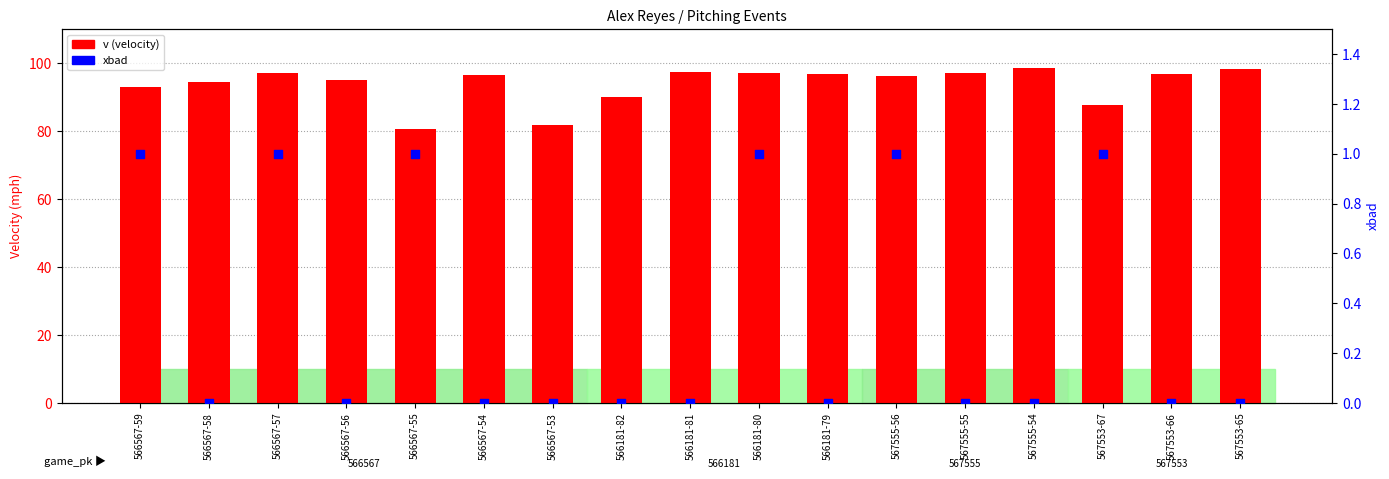

Which series contains the highest Y value?

v (velocity)